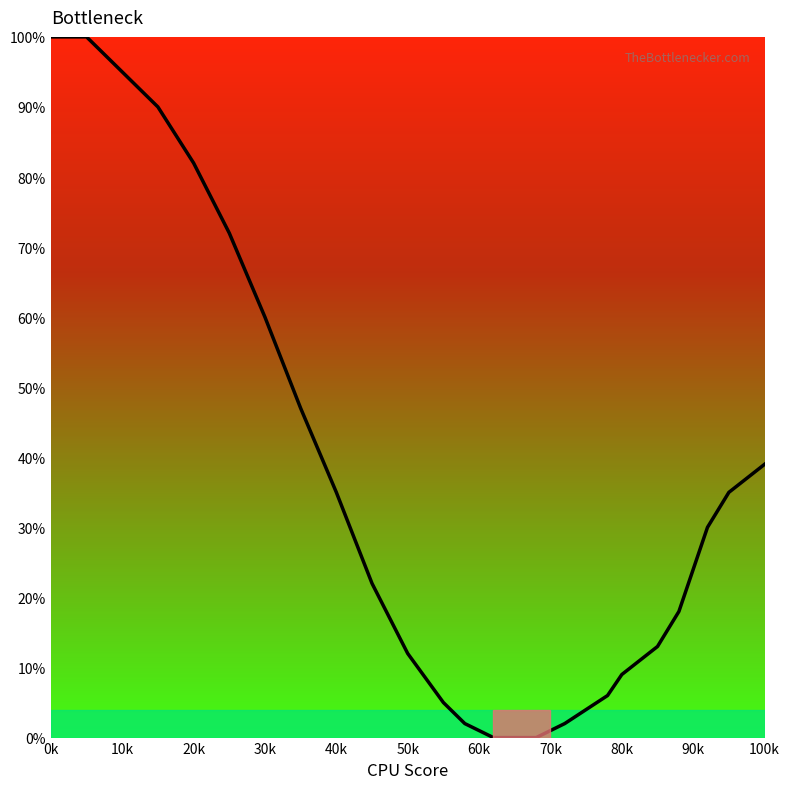

What is the difference between the maximum and minimum values?

100